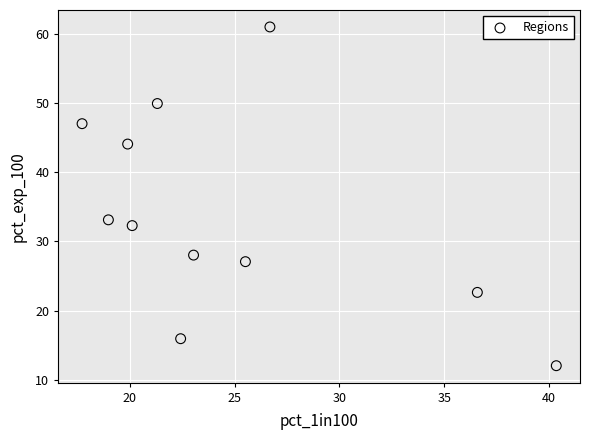

What Y value in the scatter plot is closest to 36?

33.1